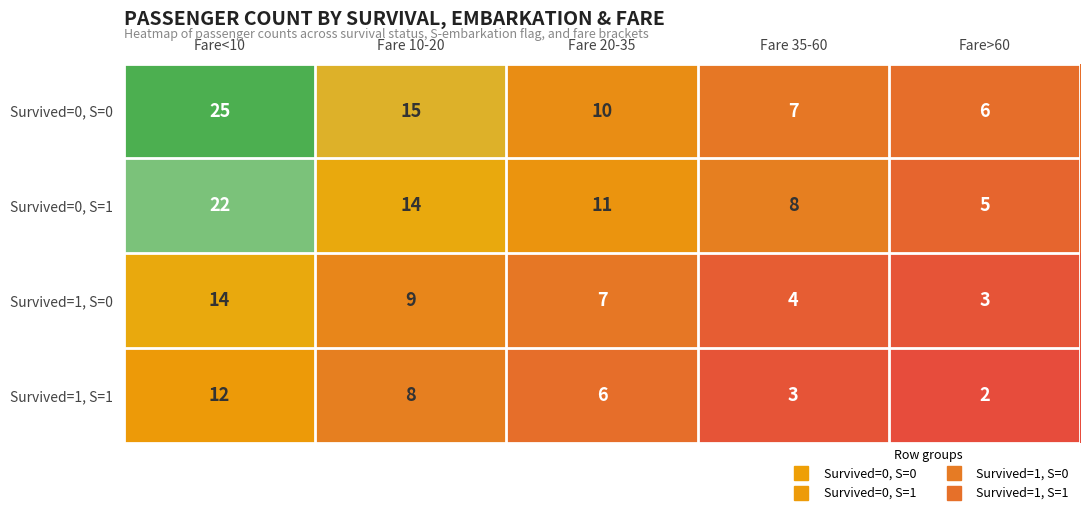

How many distinct data groups are displayed?

4